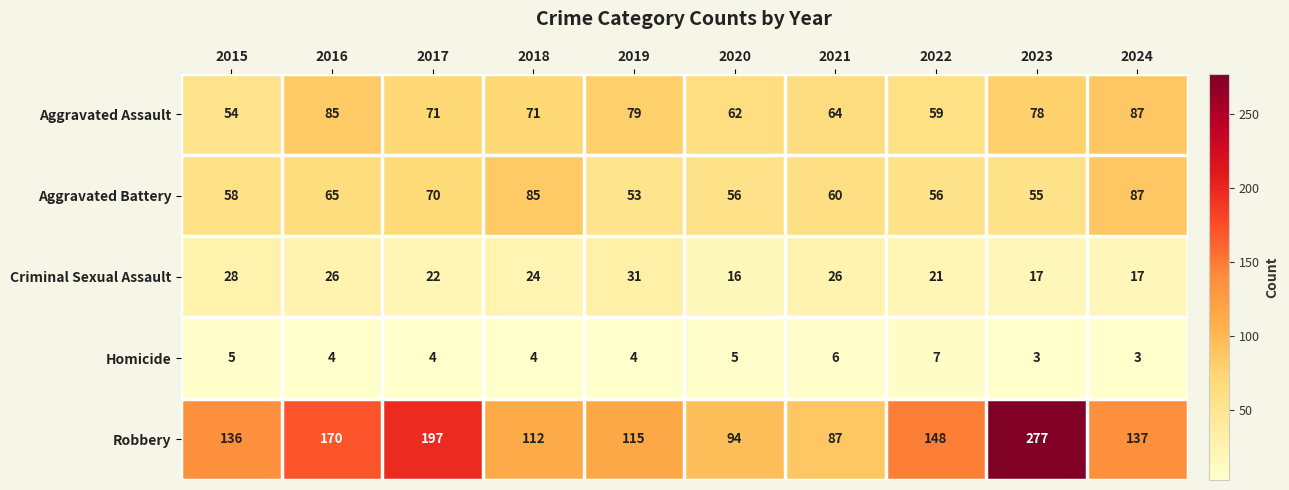

At 2022, list the series in order from smallest to largest.

Homicide, Criminal Sexual Assault, Aggravated Battery, Aggravated Assault, Robbery